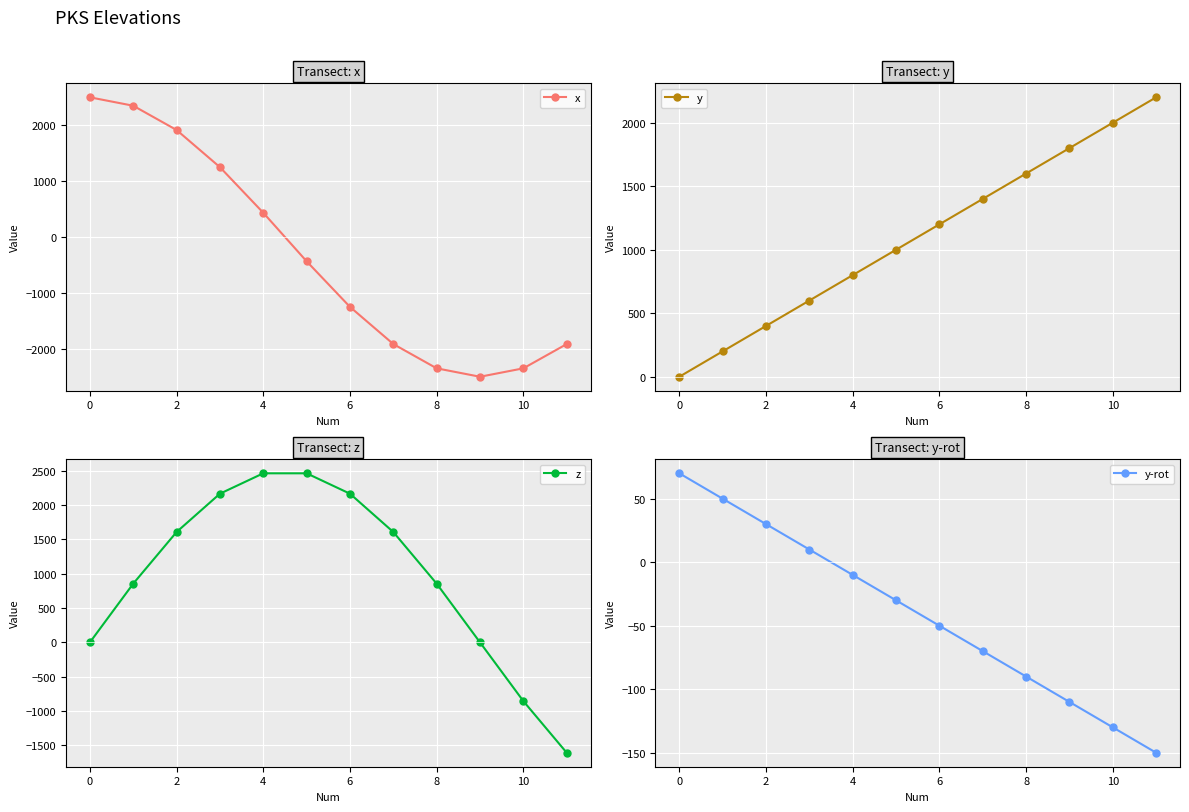

What is the minimum value for x?

-2500.0